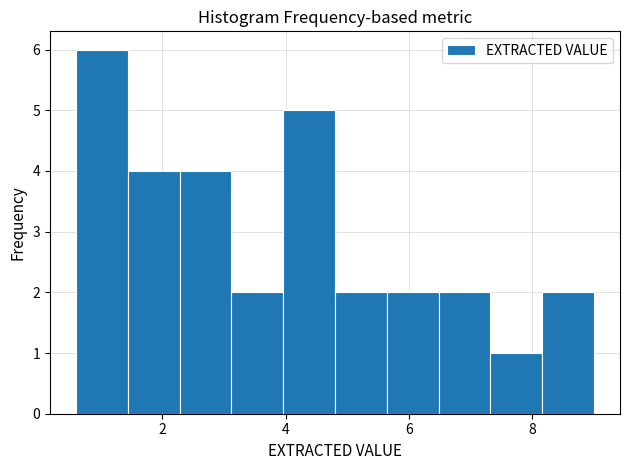

Reading left to right, list every bar in this chart as the range it spans on the x-axis followed by its height. Neither the bar edges nor the heights are printed on the chart, so give them approximately, as read against the axes.

0.60 to 1.44: 6
1.44 to 2.28: 4
2.28 to 3.12: 4
3.12 to 3.96: 2
3.96 to 4.80: 5
4.80 to 5.64: 2
5.64 to 6.48: 2
6.48 to 7.32: 2
7.32 to 8.16: 1
8.16 to 9.00: 2